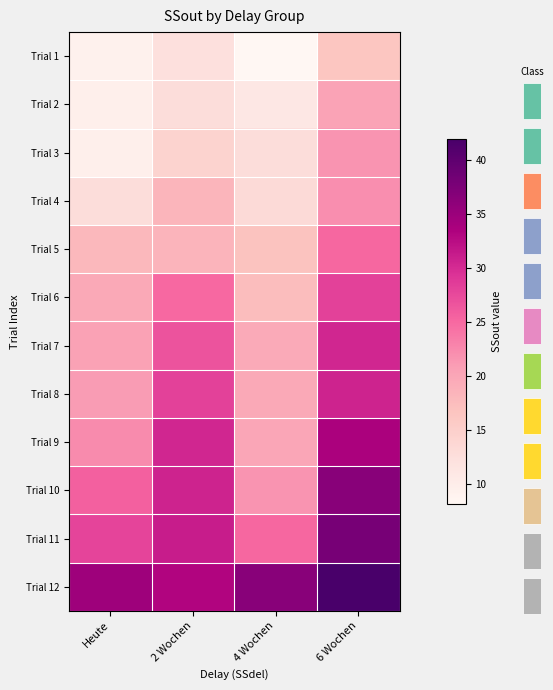

What is the spread (max minus min) of values at Heute?

25.4